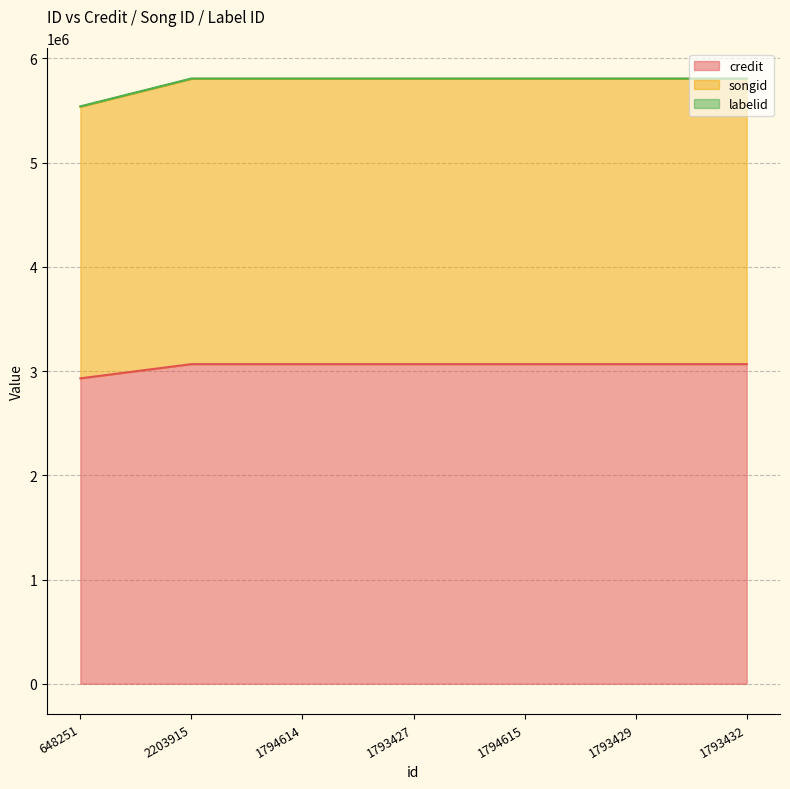

Which label corresponds to the largest value in the chart?

2203915